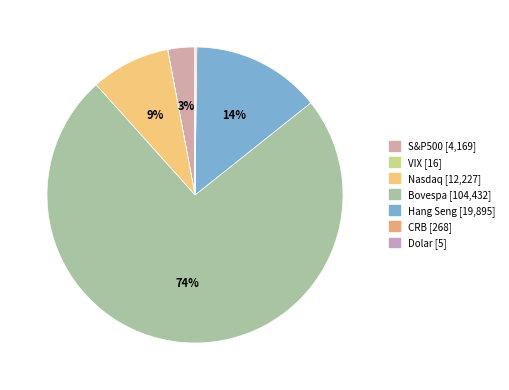

Rank the categories by value from lowest to highest.

Dolar, VIX, CRB, S&P500, Nasdaq, Hang Seng, Bovespa